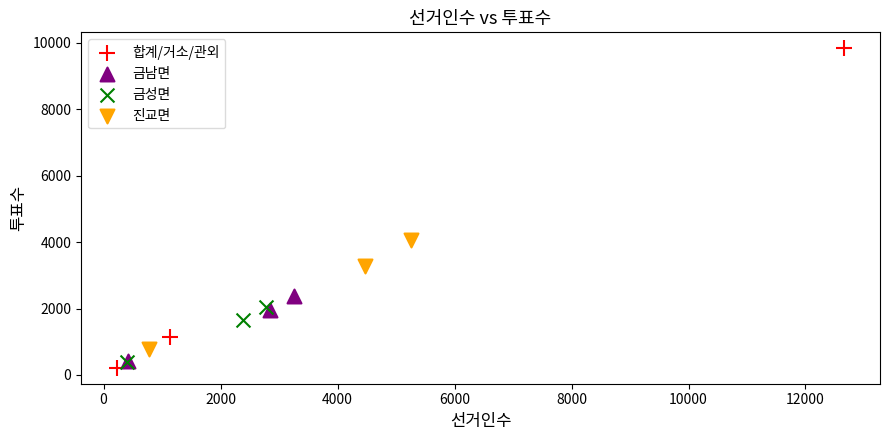

Which series reaches the minimum Y coordinate?

합계/거소/관외